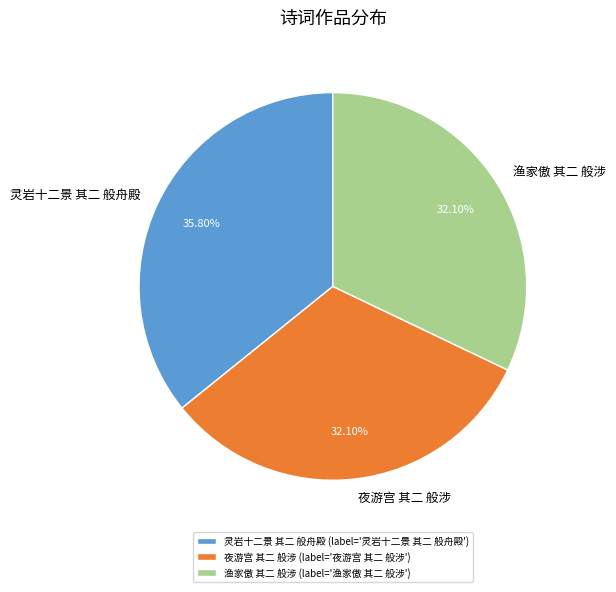

Which slice is the largest?

灵岩十二景 其二 般舟殿